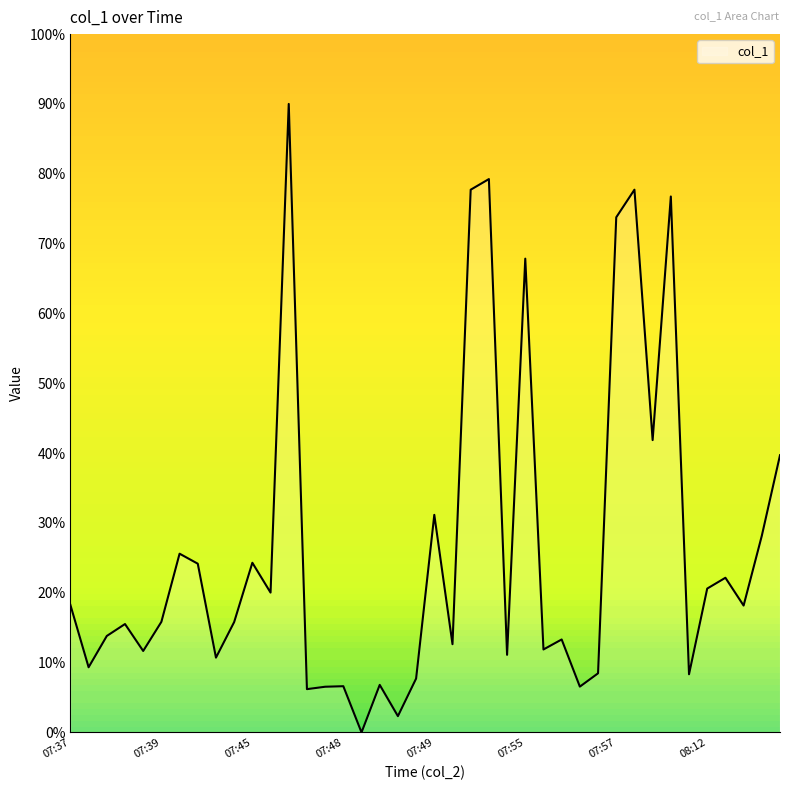

What is the difference between the maximum and minimum values?

90.0